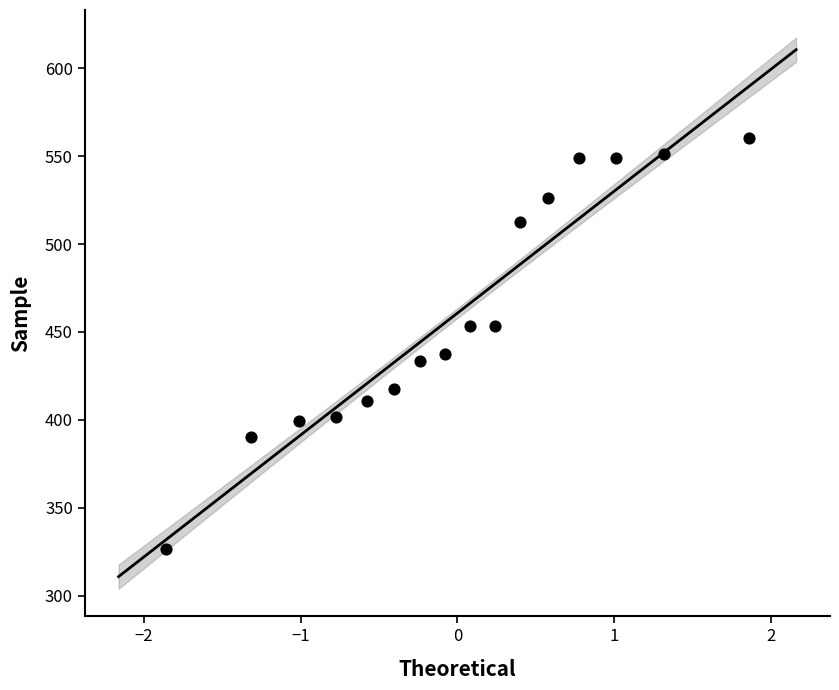

What Y value in the scatter plot is closest to 443?

437.7